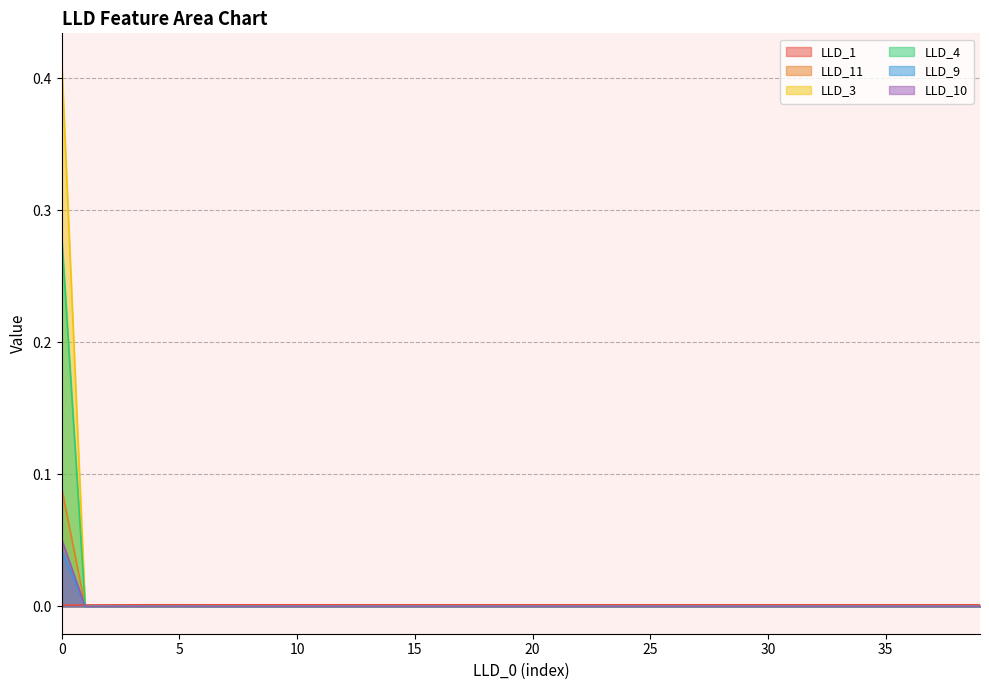

What are all the series names shown in the legend?

LLD_1, LLD_11, LLD_3, LLD_4, LLD_9, LLD_10